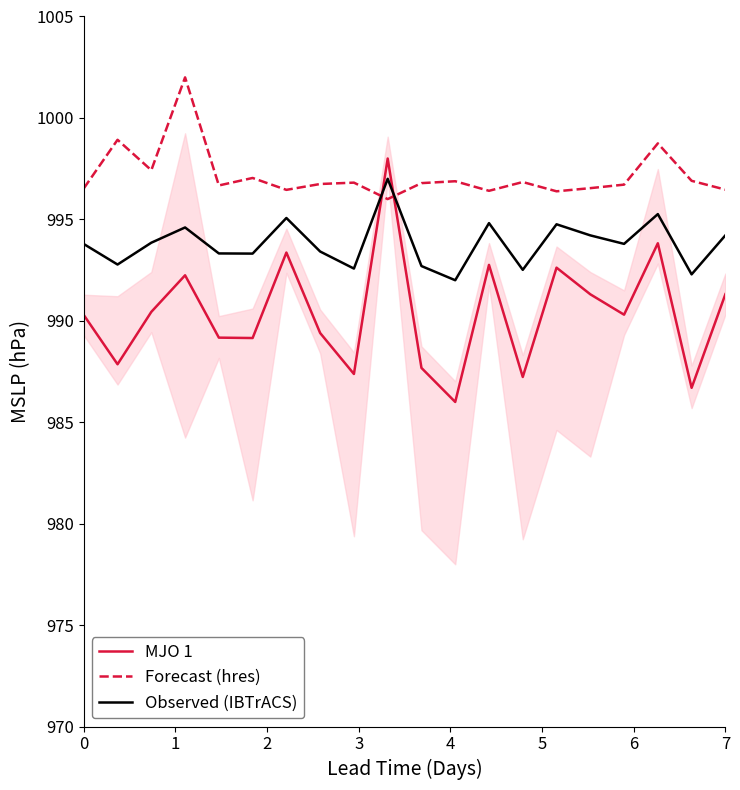

True or false: Forecast (hres) and Observed (IBTrACS) cross at least once.

True